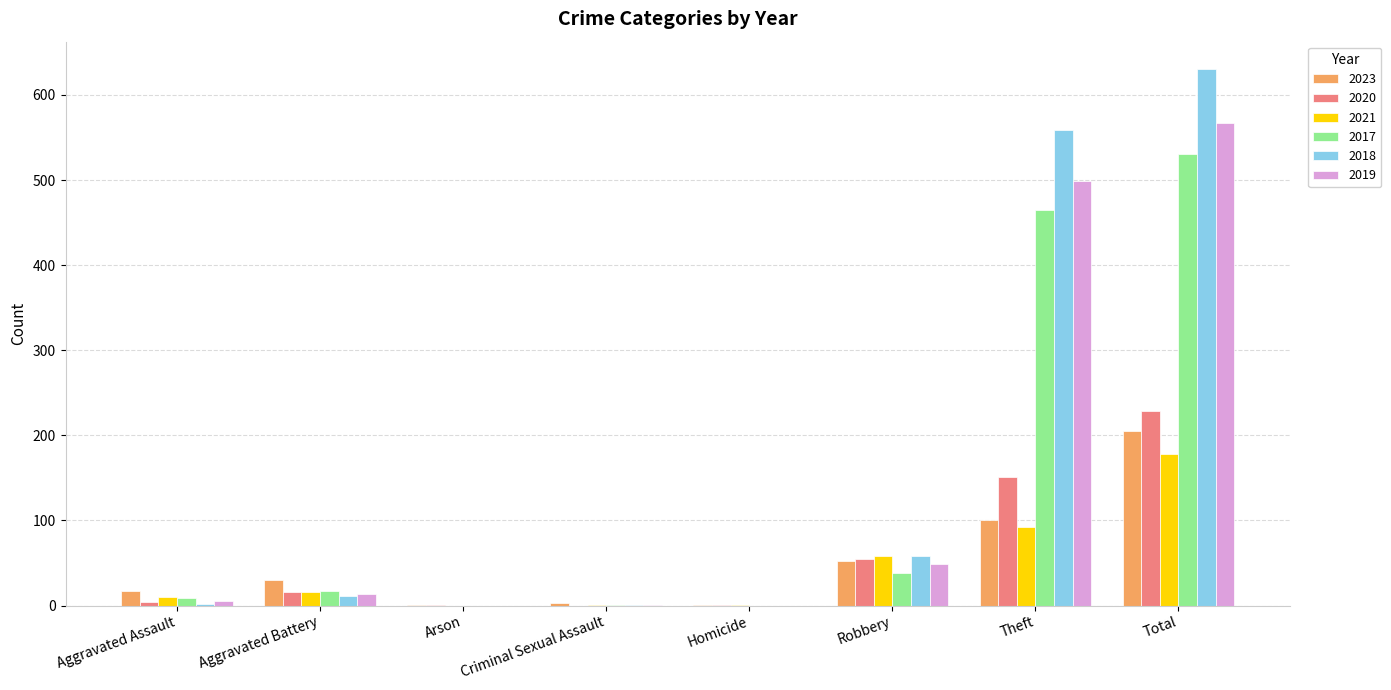

Are the bars grouped side by side (vs. stacked)?

Yes